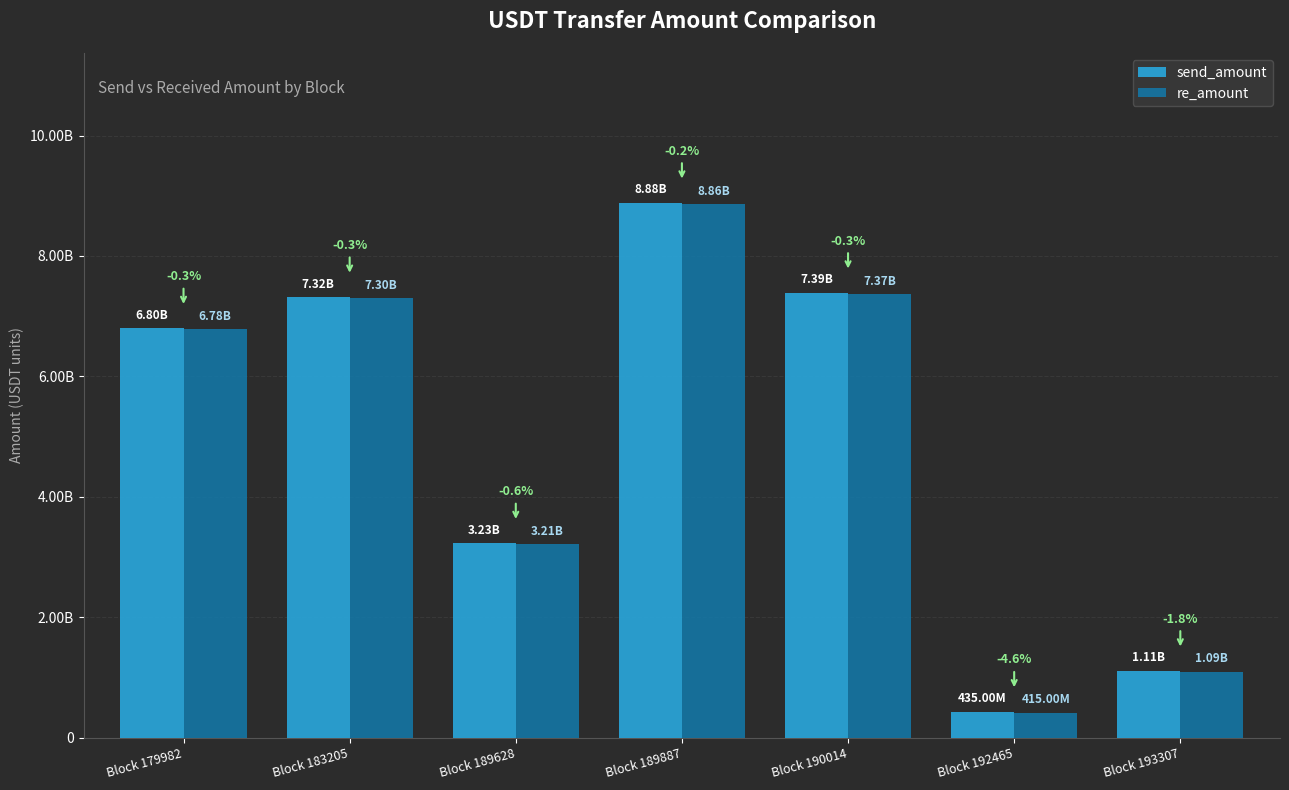

Reading left to right, transcribe all the data shown in this chart.

send_amount: Block 179982=6800000000	Block 183205=7319000000	Block 189628=3229731700	Block 189887=8883000000	Block 190014=7389000000	Block 192465=435000000	Block 193307=1113000000
re_amount: Block 179982=6780000000	Block 183205=7299000000	Block 189628=3209731700	Block 189887=8863000000	Block 190014=7369000000	Block 192465=415000000	Block 193307=1093000000